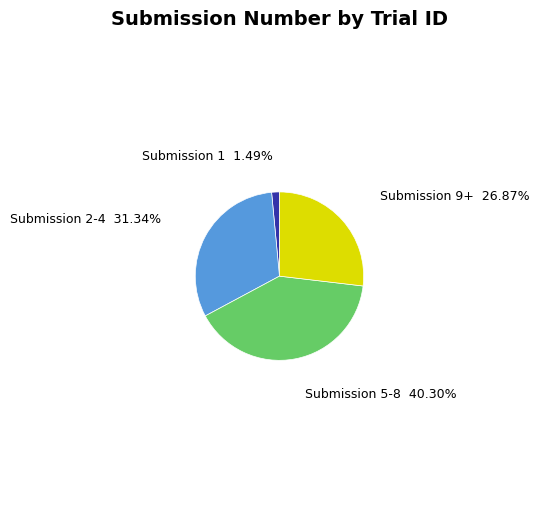

Which slice is the smallest?

Submission 1